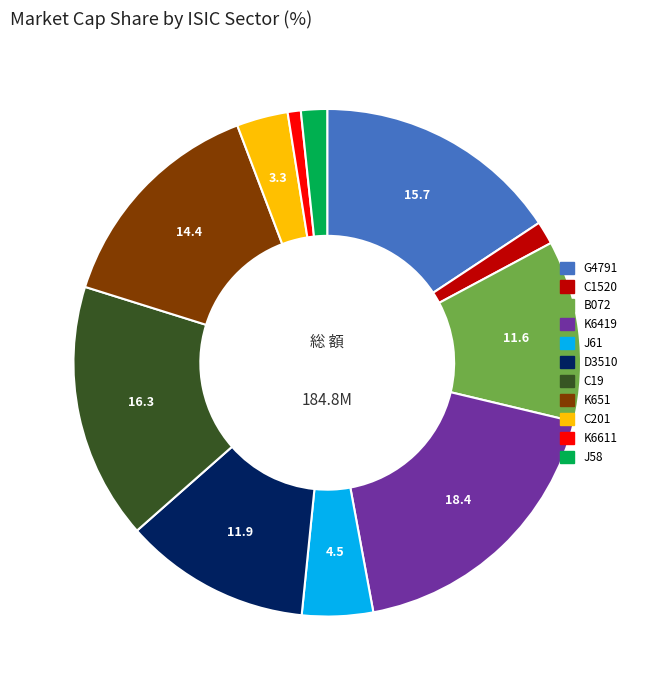

Count the number of slices in the pie.

11